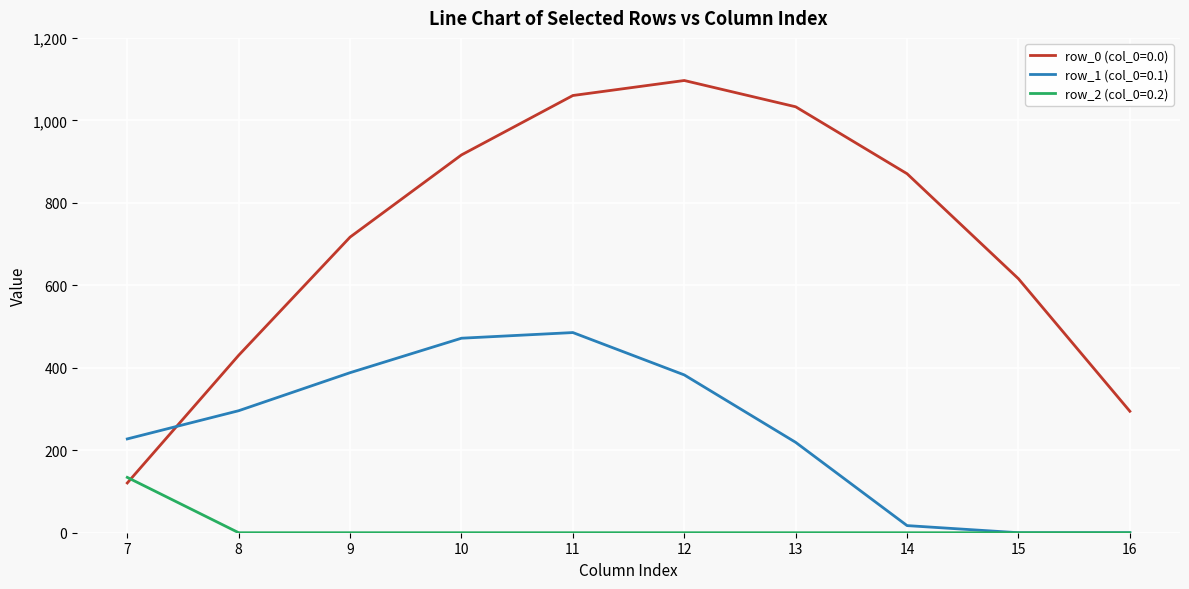

Rank the series by their average value, from lowest to highest.

row_2 (col_0=0.2), row_1 (col_0=0.1), row_0 (col_0=0.0)